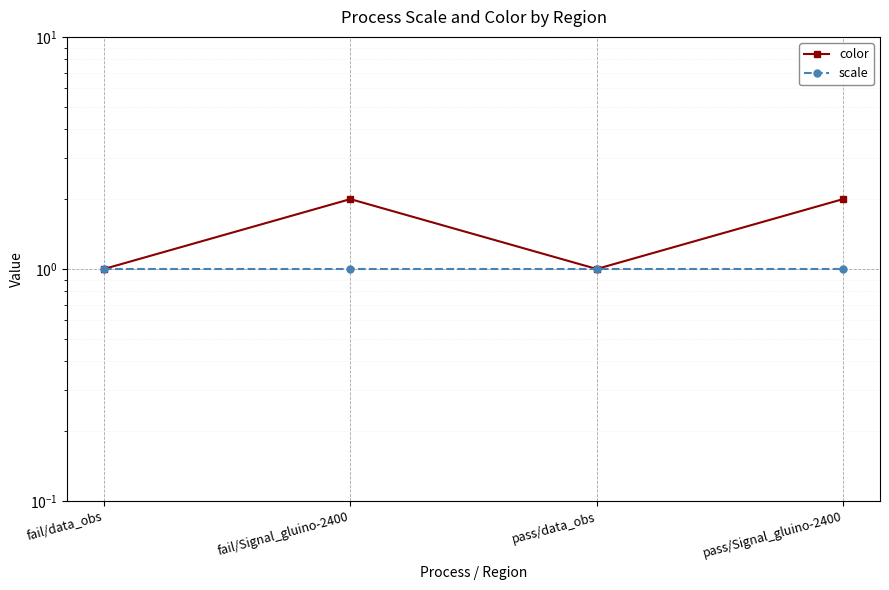

What is the label of the 4th point from the right?

fail/data_obs